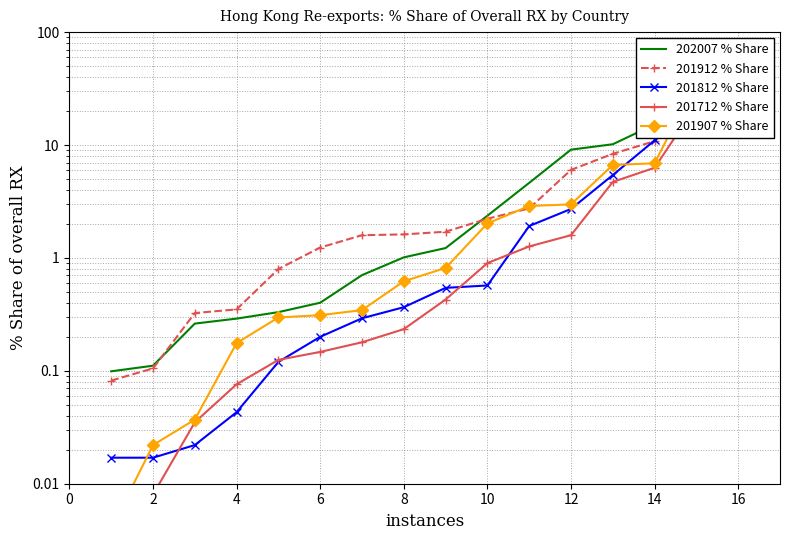

At which category is the sum across all series the highest?

15